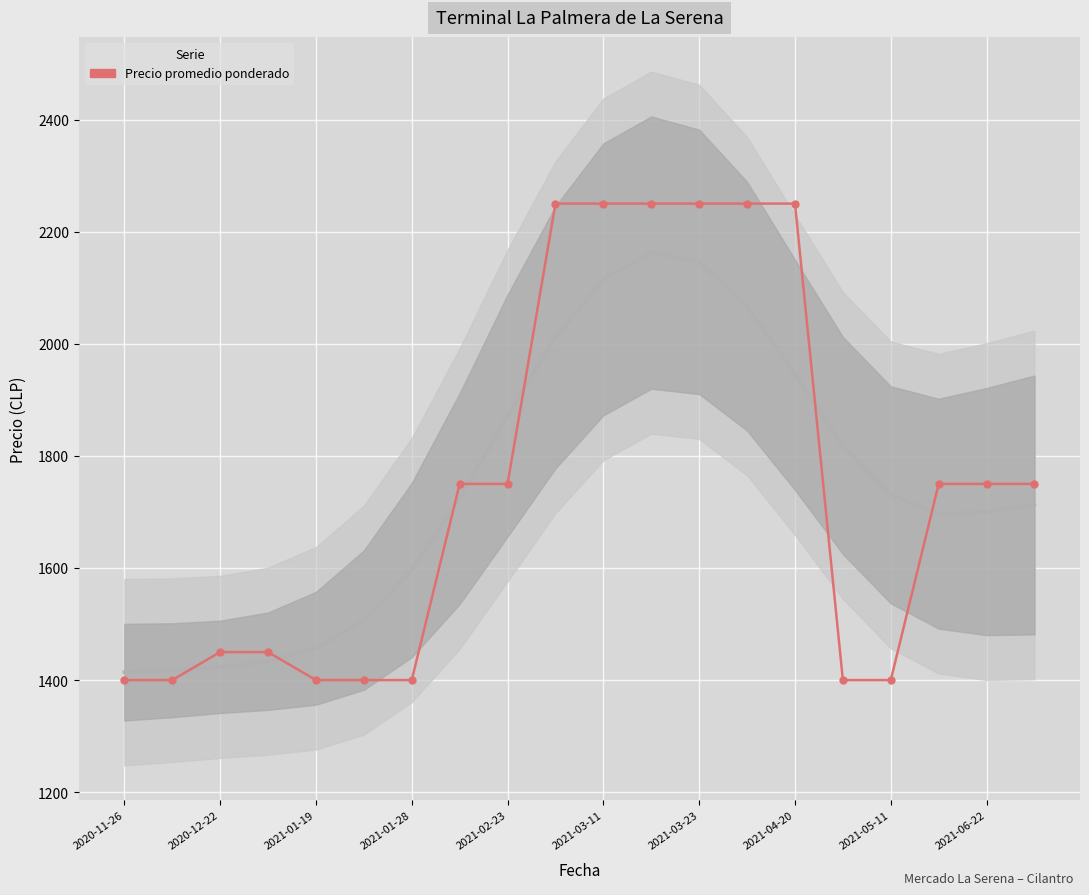

True or false: the data has more than 2 interior local peaks.

False